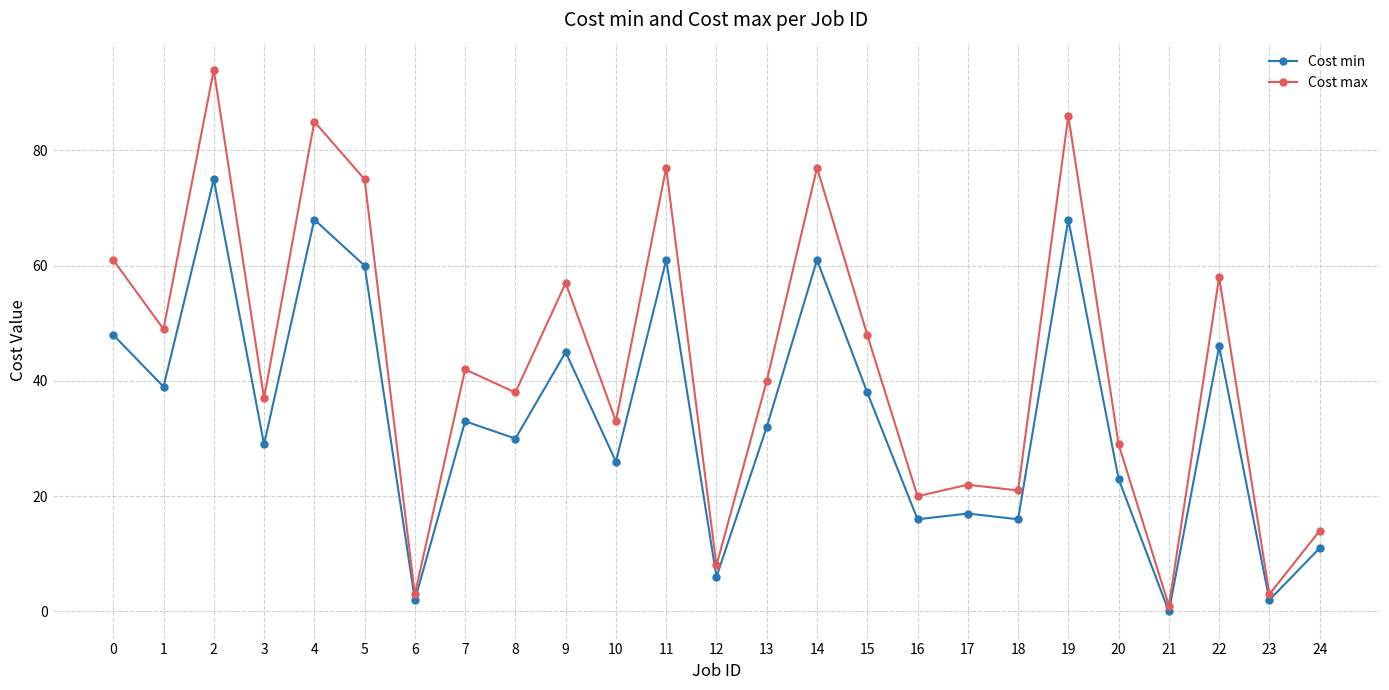

What is the value of the Cost min point at the 5th from the left?

68